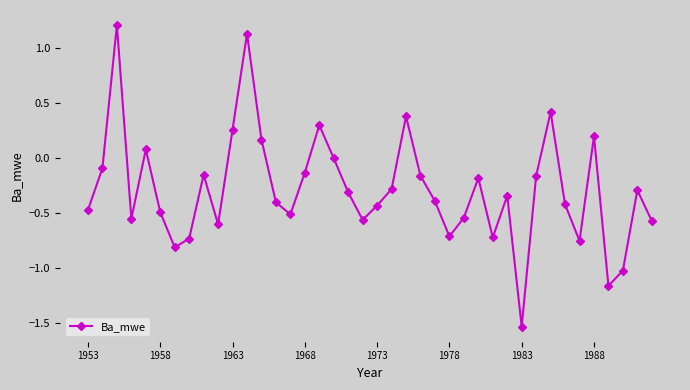

What is the difference between the maximum and minimum values?

2.7